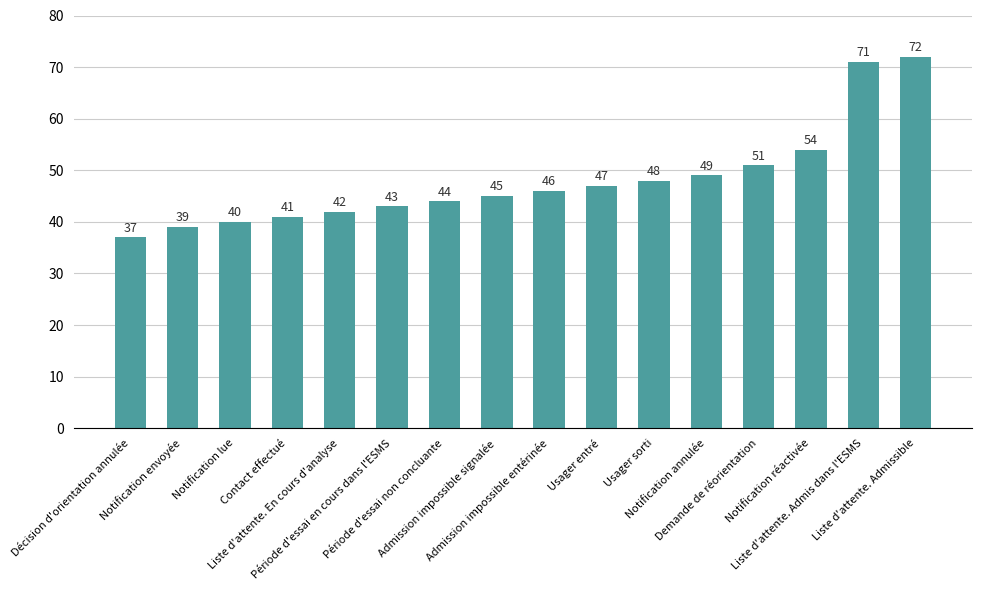

What is the difference between the maximum and second lowest values?

33